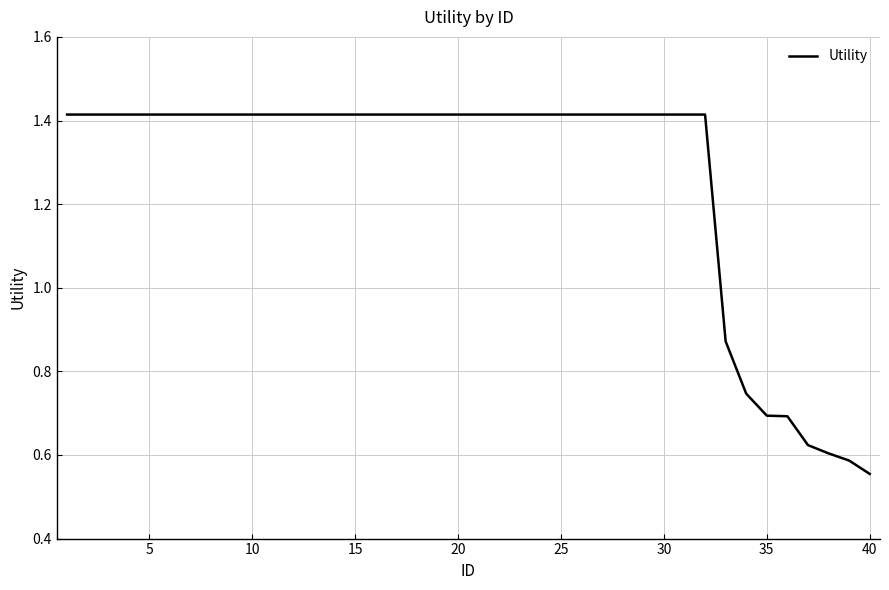

Which category has the lowest value across all series?

40